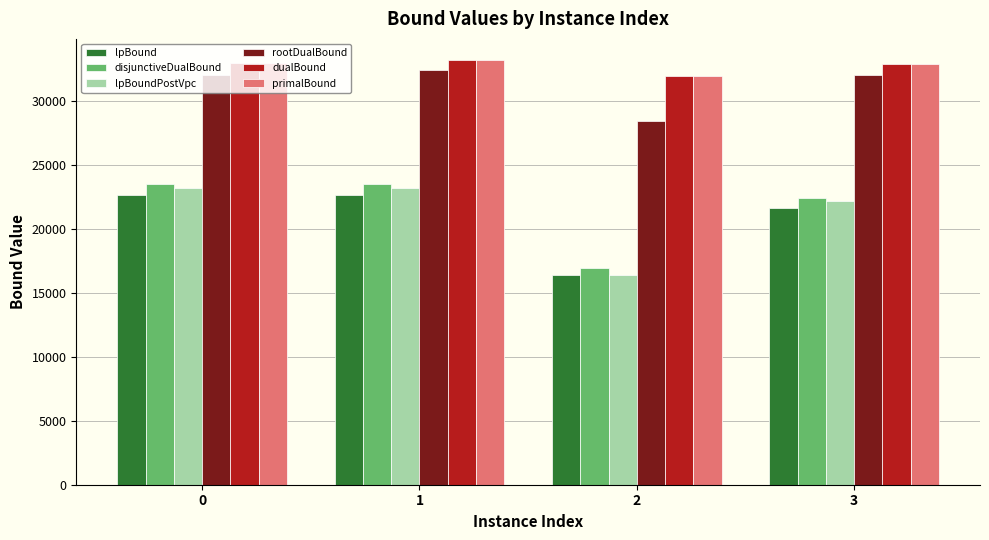

How many values in the dualBound series exceed 32906?

2